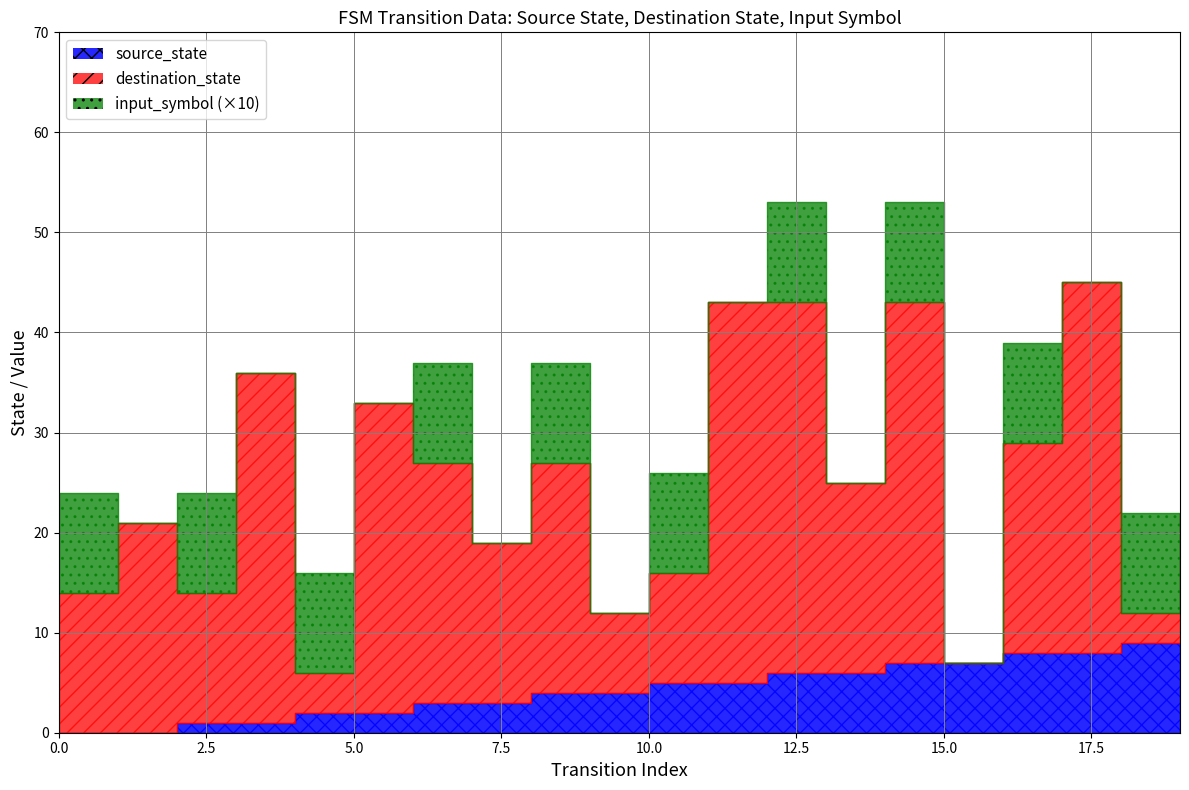

Which series has the widest spread of values?

destination_state